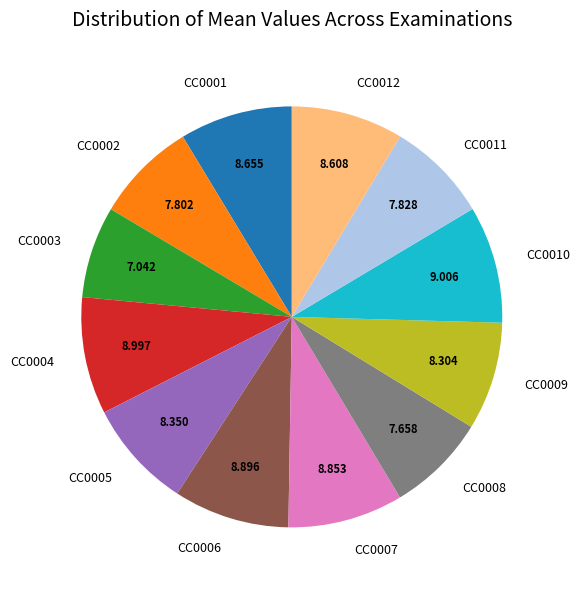

Between CC0008 and CC0005, which is larger?

CC0005